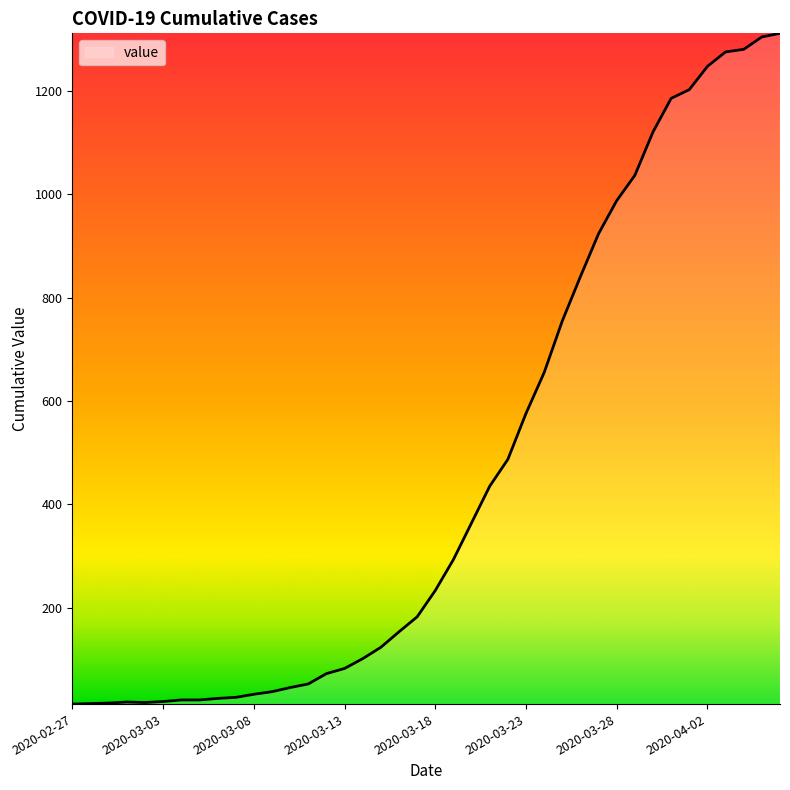

What is the maximum value shown in the chart?

1312